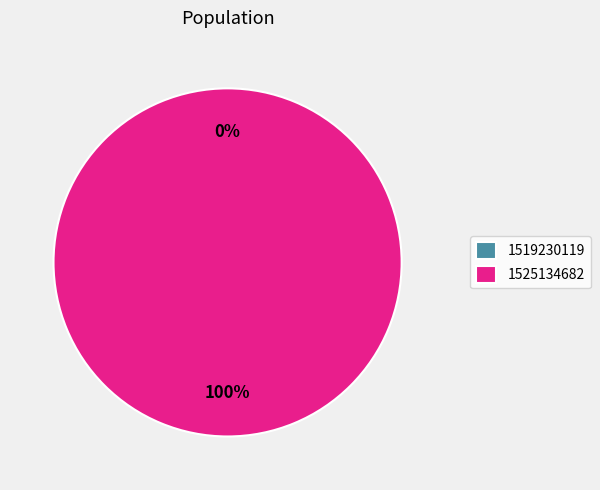

Is it true that 1519230119 is 0% of the pie?

True